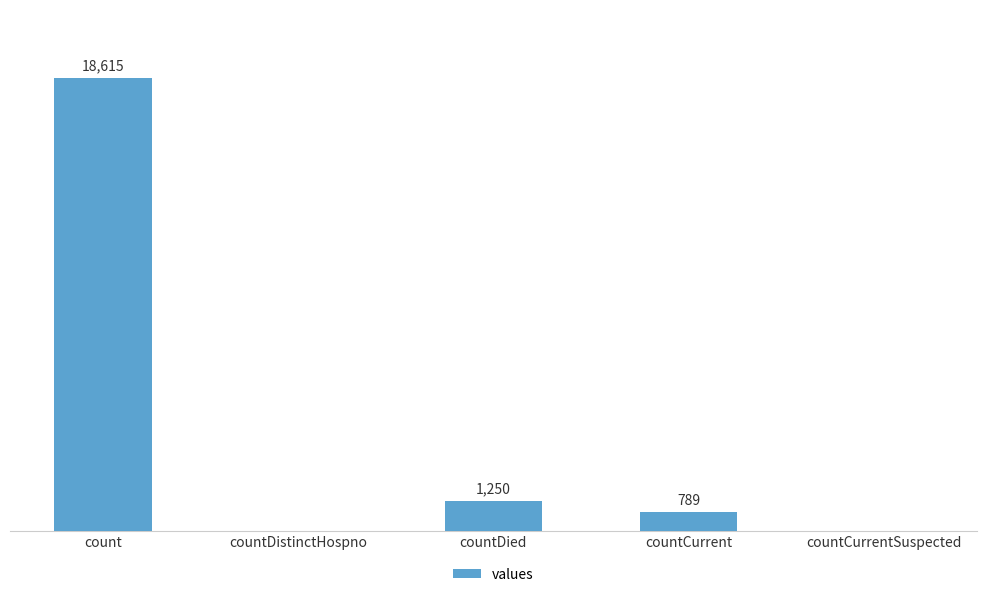

Where does the data first go above 789?

count